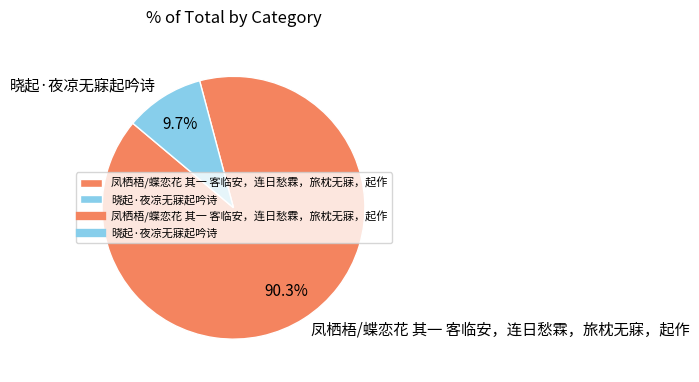

To the nearest percent, what portion does 凤栖梧/蝶恋花 其一 客临安，连日愁霖，旅枕无寐，起作 represent?

90%